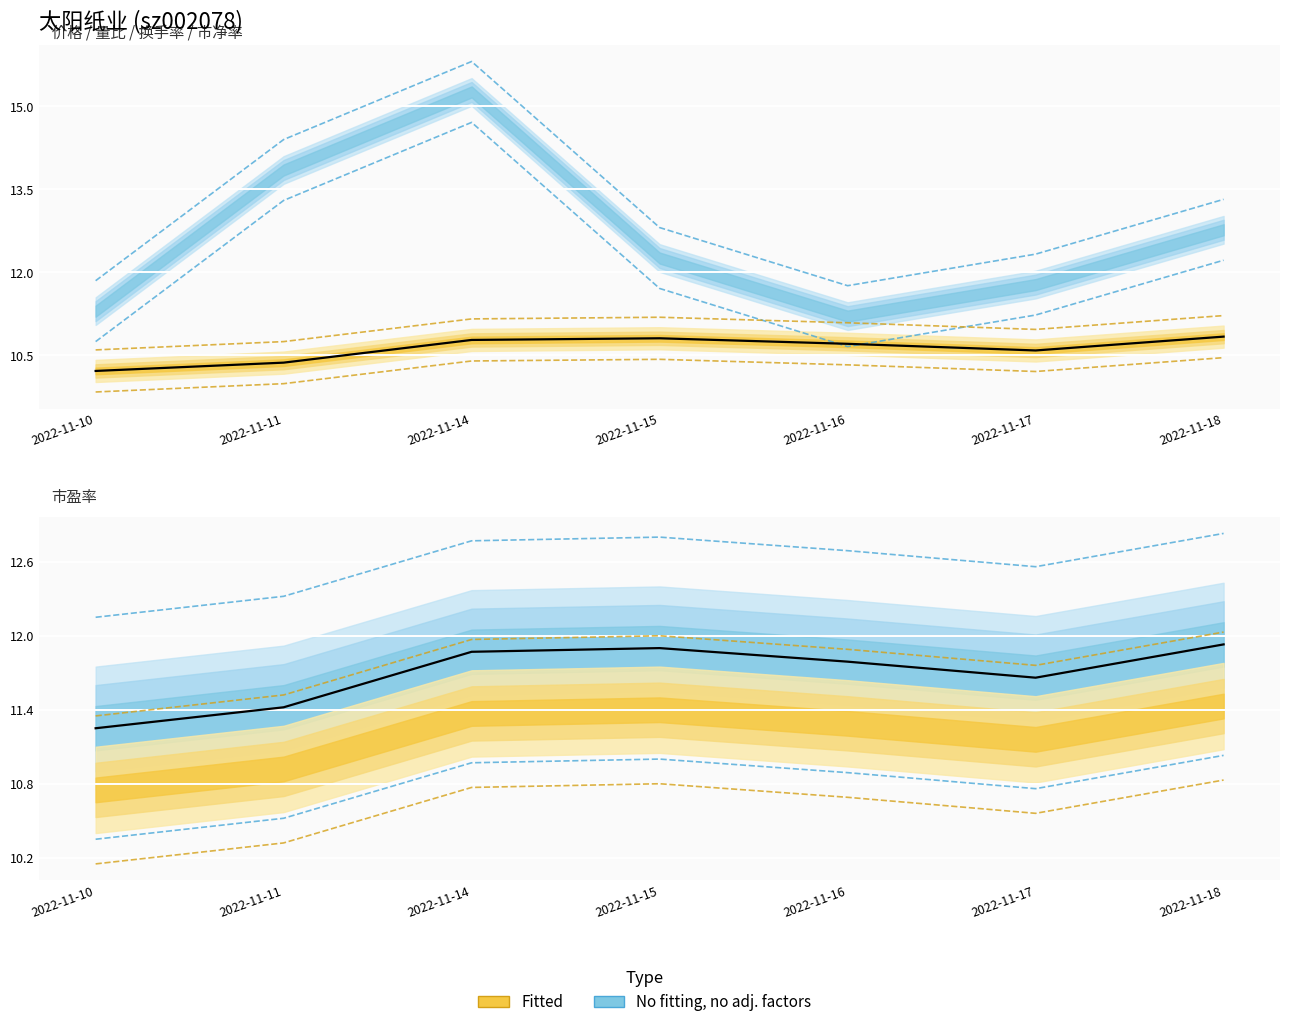

Is it true that the value at 2022-11-18 is 7.9?

False